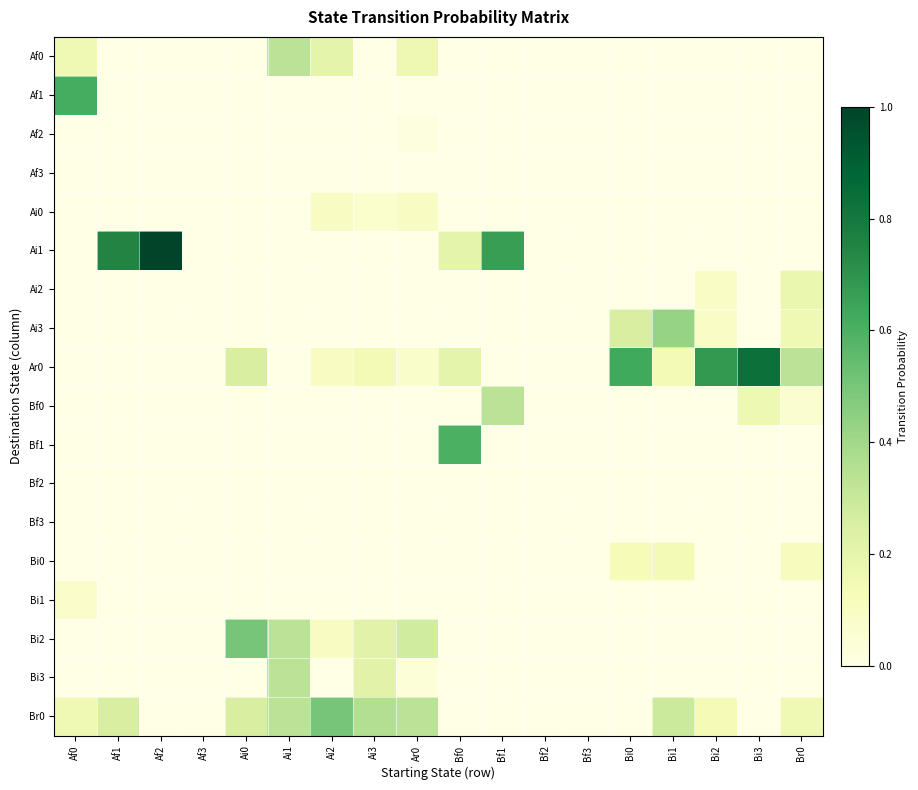

Which has a higher value, Ar0 or Bi1?

Ar0